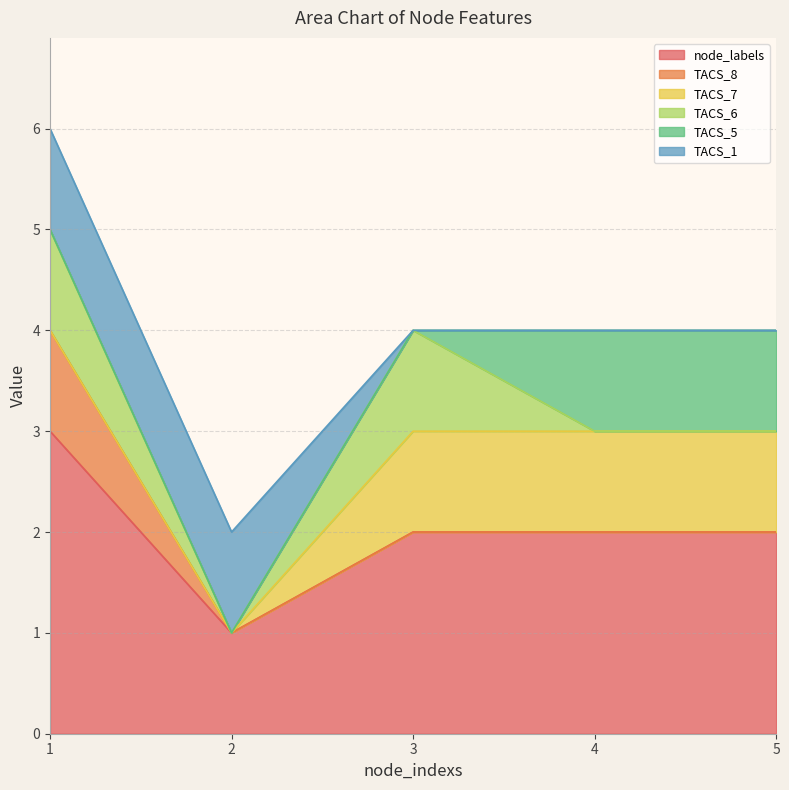

The value of TACS_8 at 3 is -1. True or false?

False